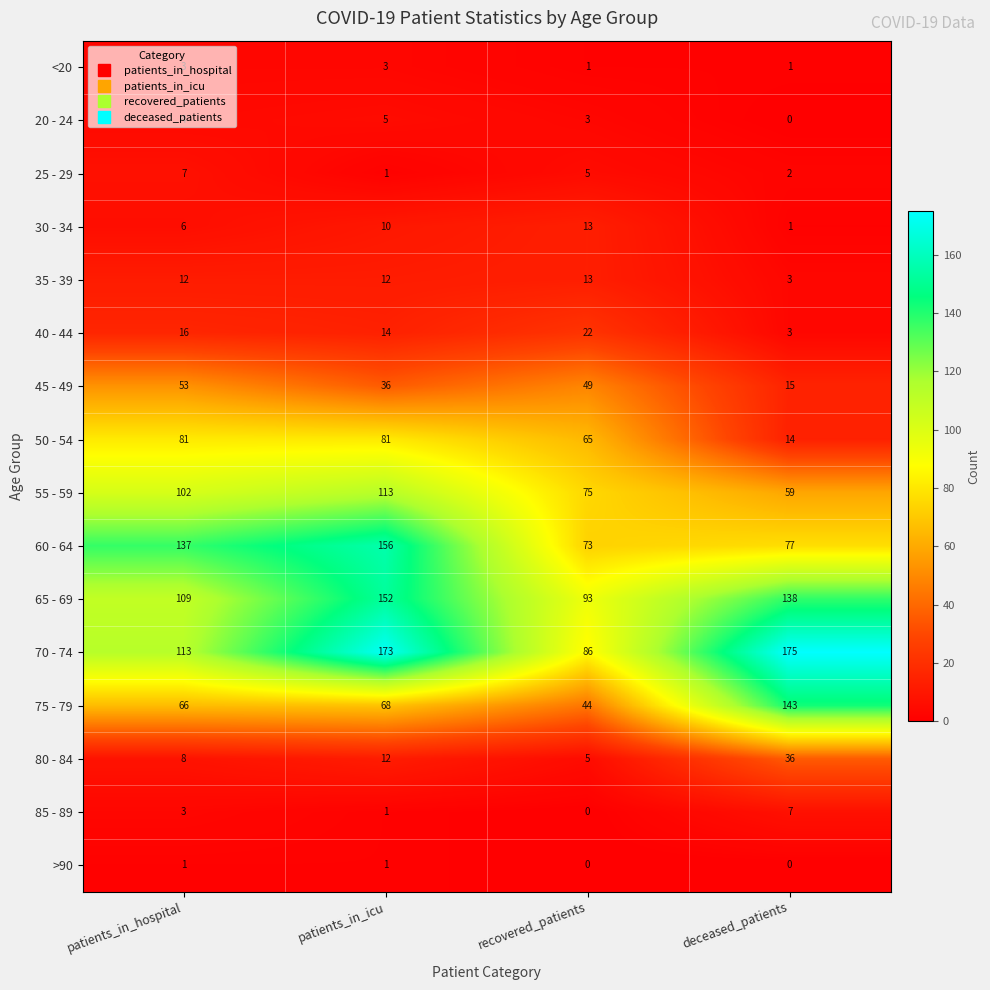

Which category has the highest value across all series?

deceased_patients